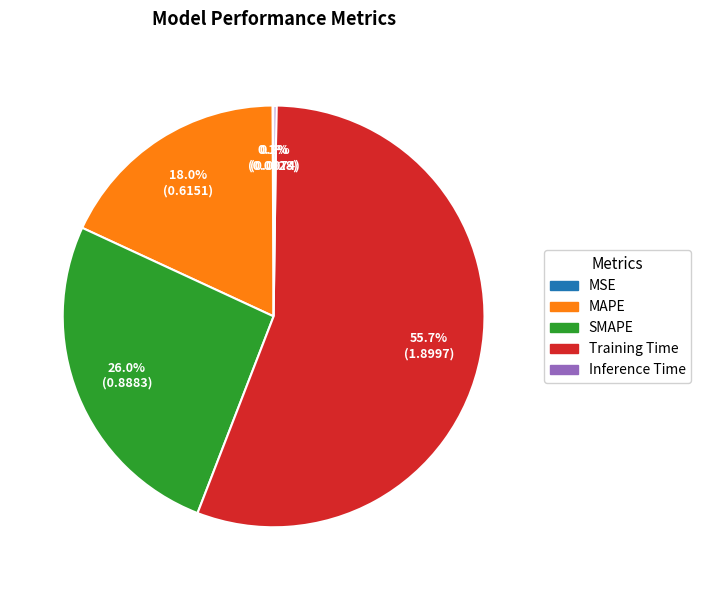

What portion of the pie excludes MAPE?

82.0%